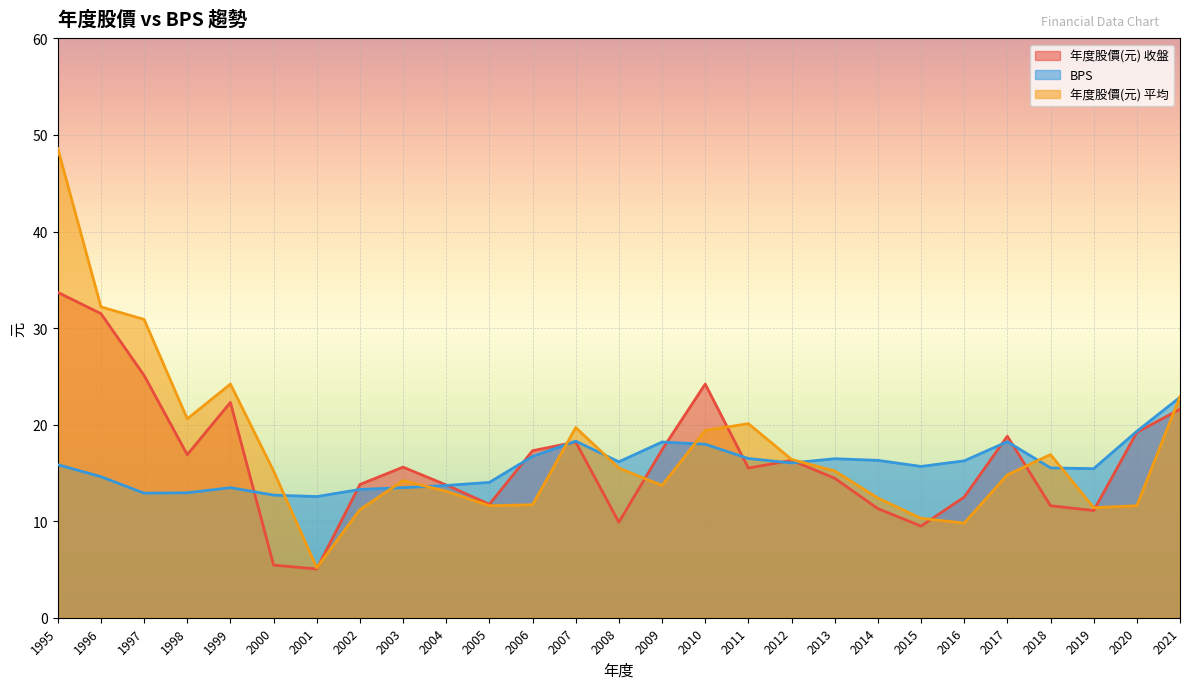

How many times do 年度股價(元) 平均 and 年度股價(元) 收盤 cross each other?

8